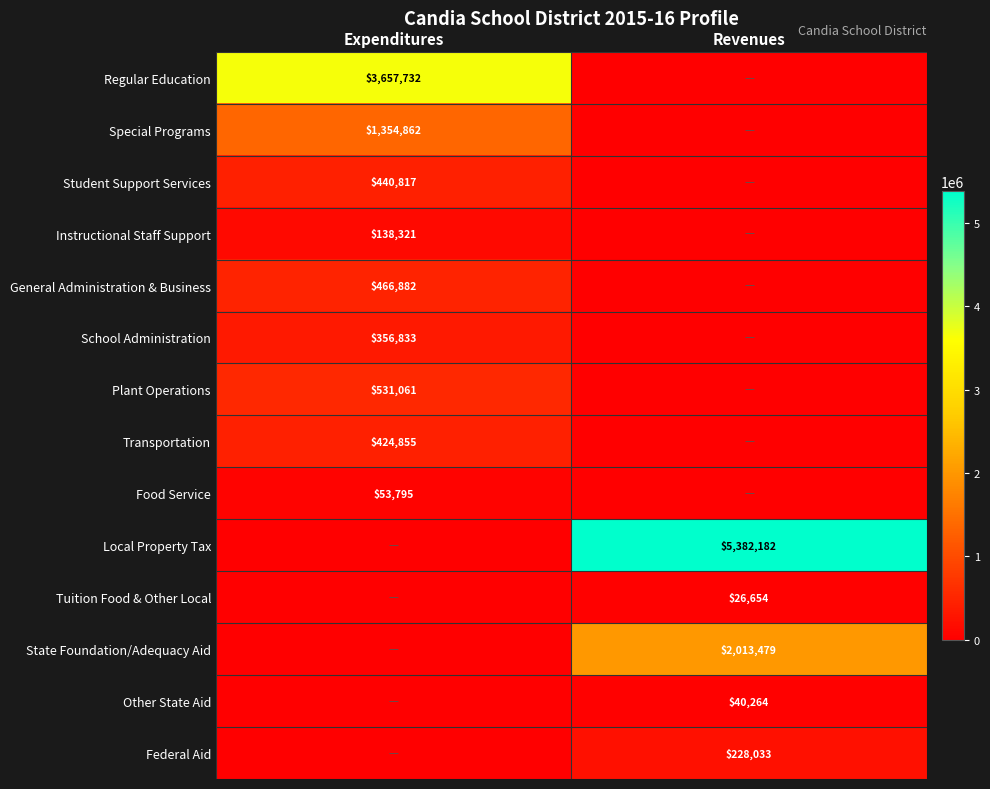

True or false: General Administration & Business has a value of 160316 at Expenditures.

False